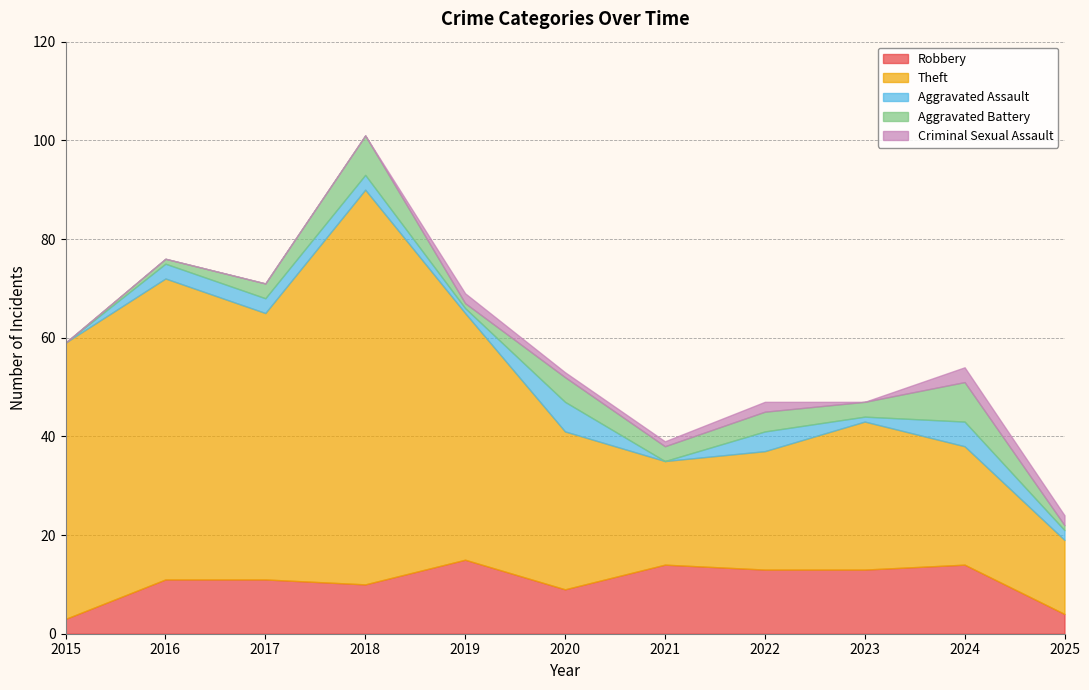

At 2017, list the series in order from largest to smallest.

Theft, Robbery, Aggravated Assault, Aggravated Battery, Criminal Sexual Assault